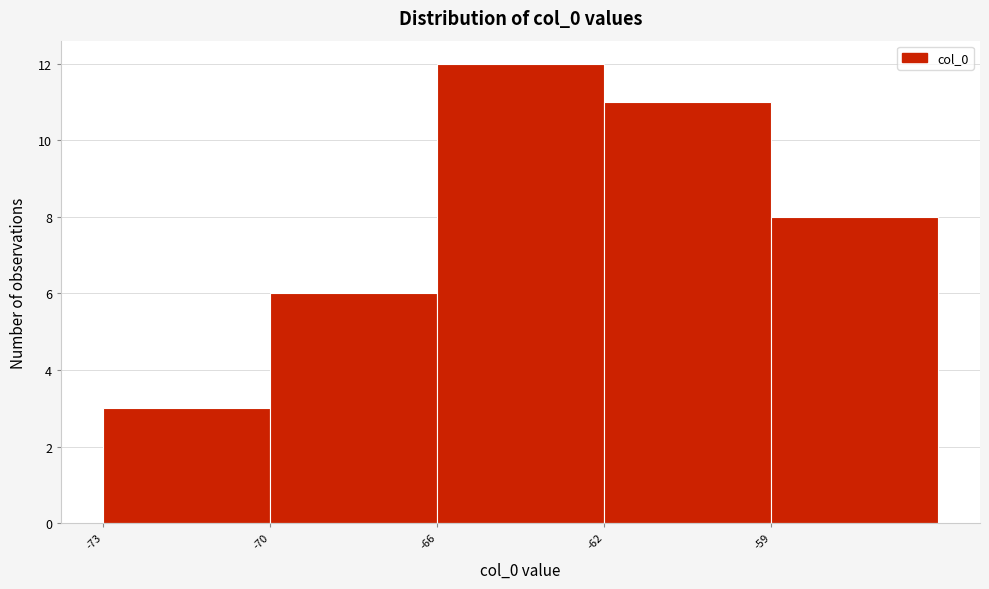

Reading right to left, what are all the values shown in this chart?

-59=8	-62=11	-66=12	-70=6	-73=3